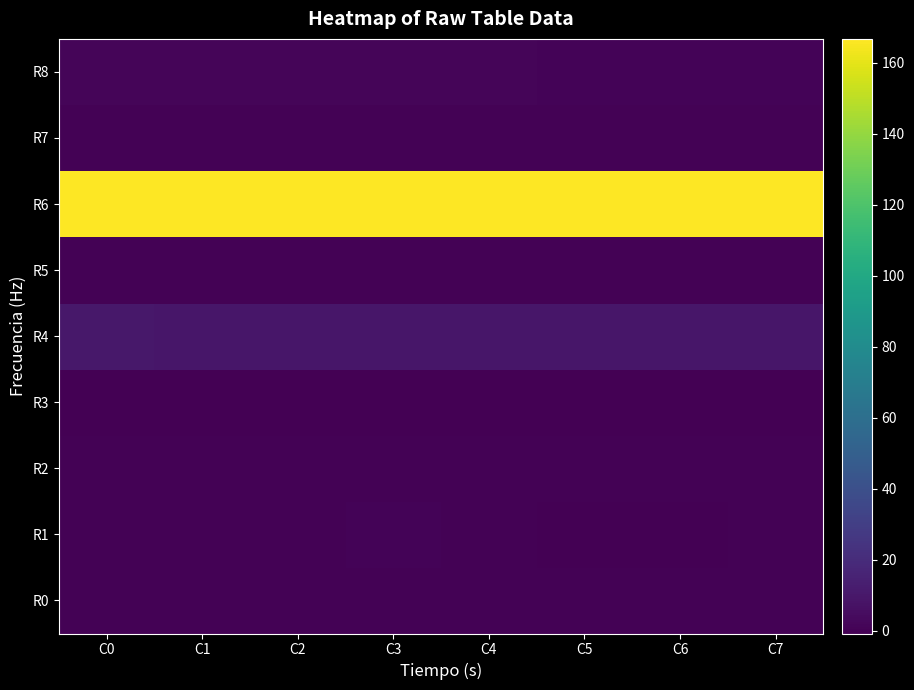

At how many categories does at least one series exceed 124?

8